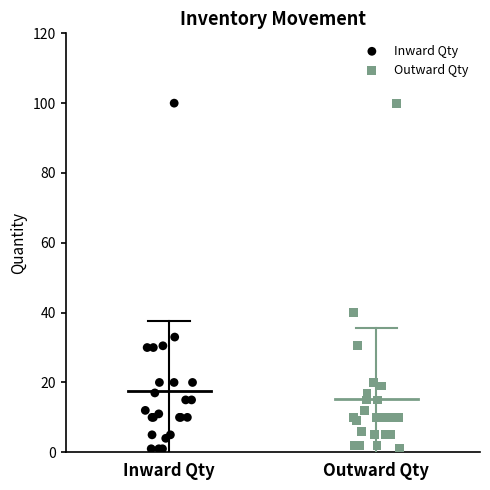

What are all the series names shown in the legend?

Inward Qty, Outward Qty